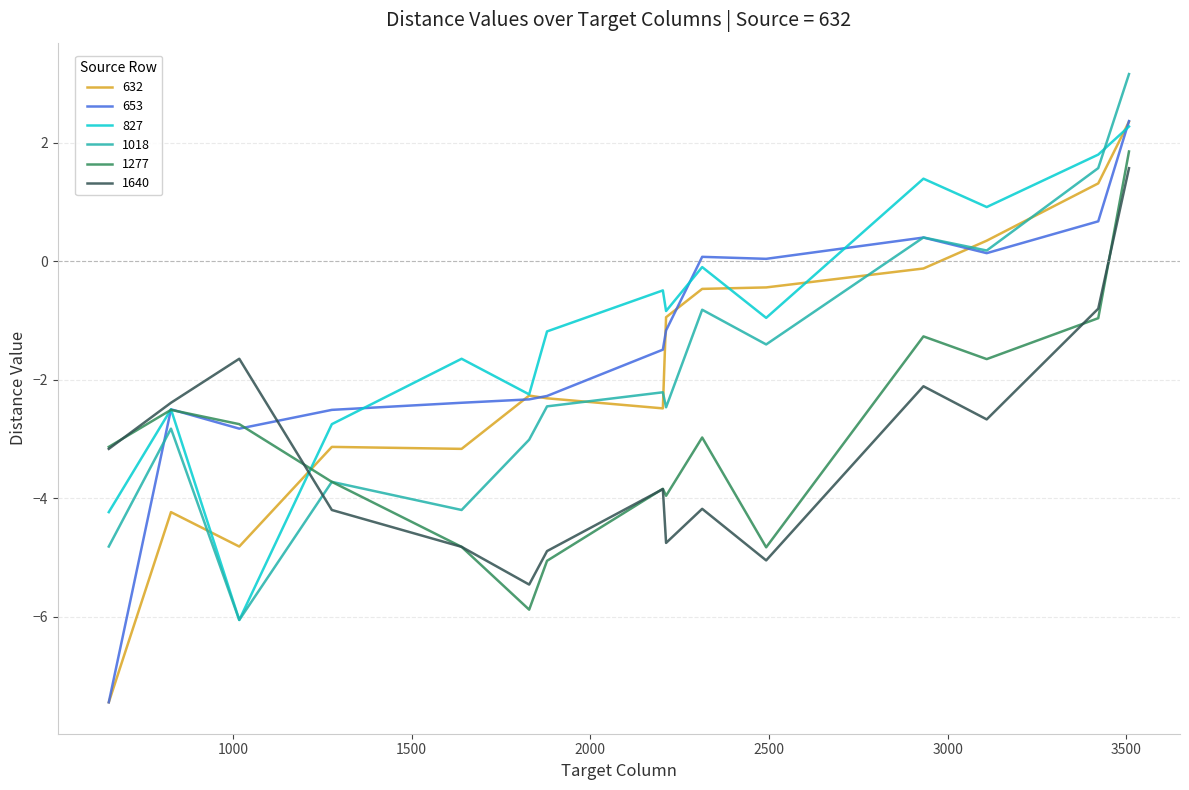

Which series has the widest spread of values?

653